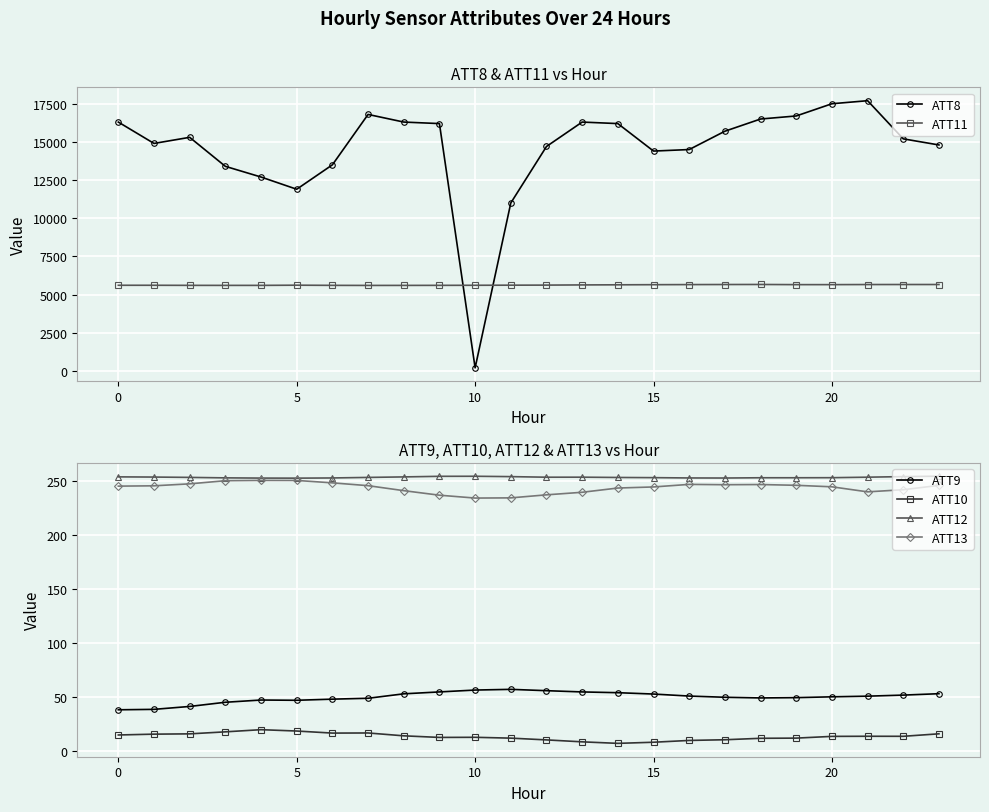

At which label is ATT10 closest to 13?

20